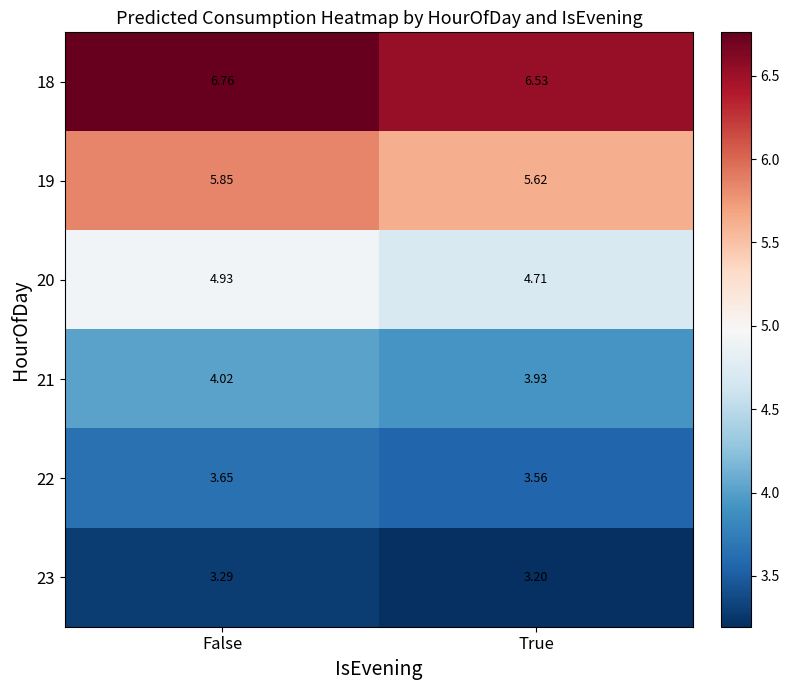

List the labels in order of 22 value, largest first.

False, True